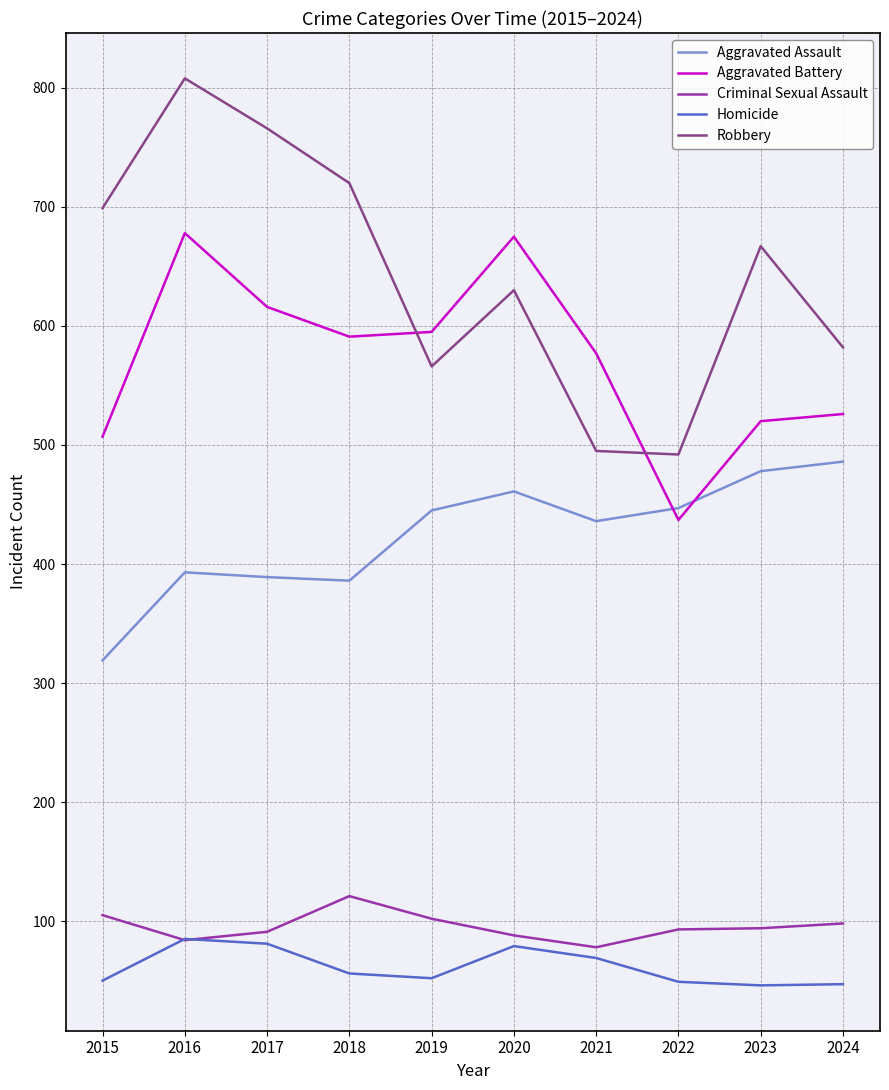

The Aggravated Battery series shows 1075 at 2017. True or false?

False